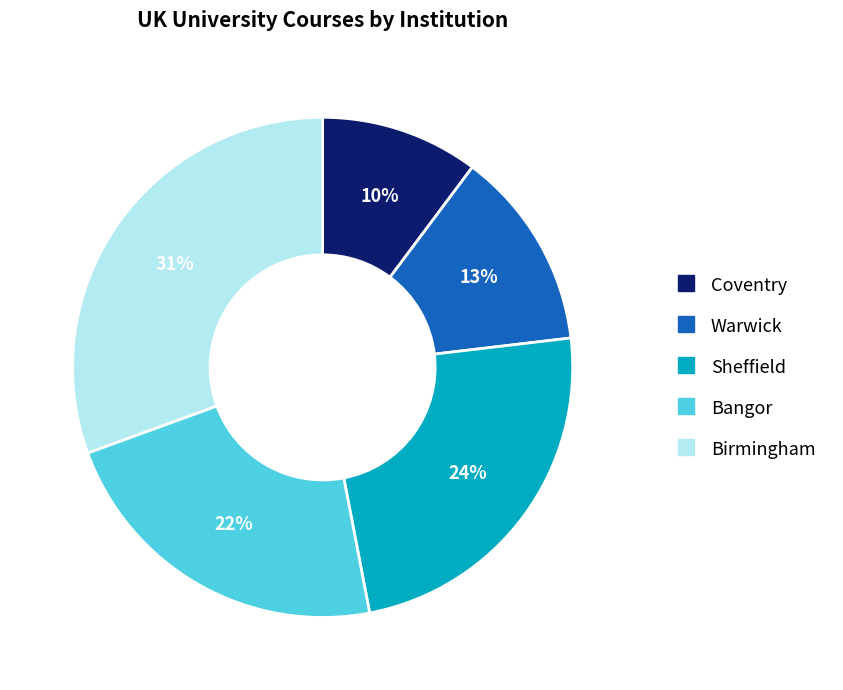

To the nearest percent, what portion does Warwick represent?

13%